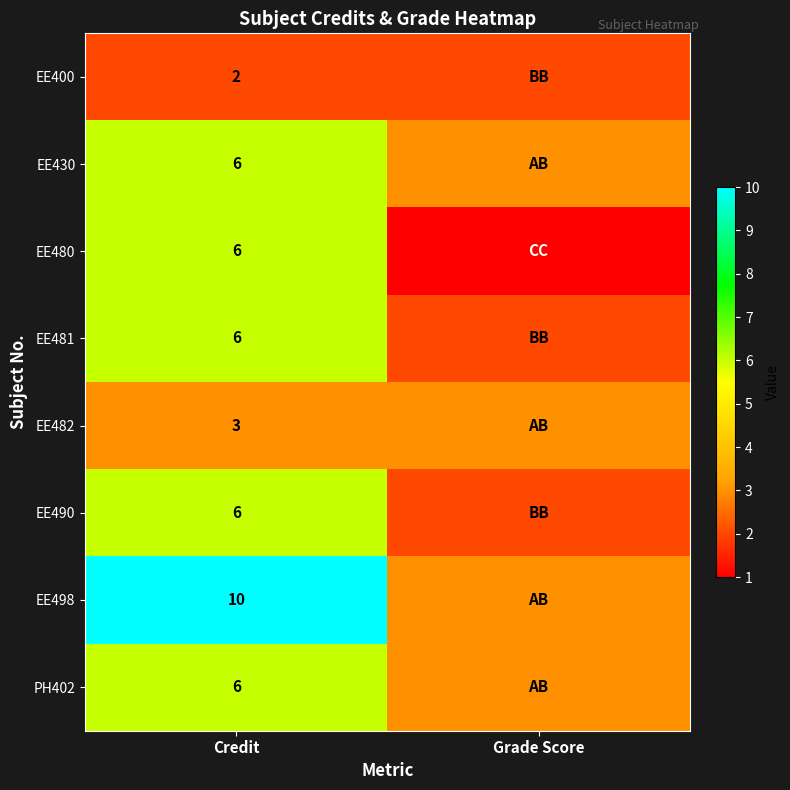

What is the total value across all series at Credit?

45